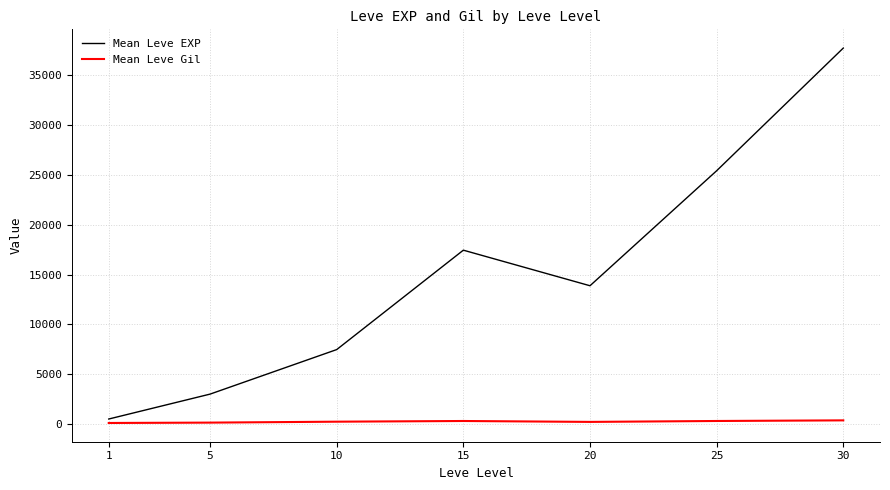

Between 25 and 30, which series saw the biggest shift?

Mean Leve EXP